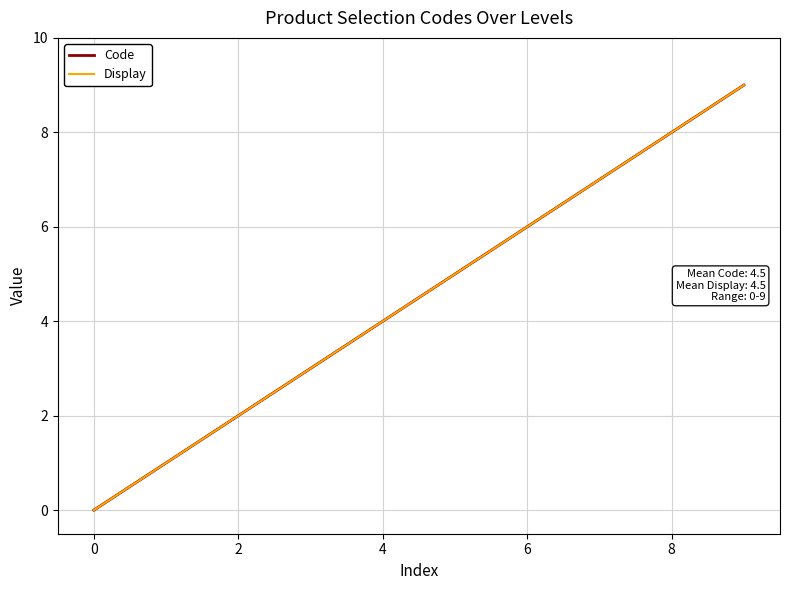

Which series has the largest total across all categories?

Code